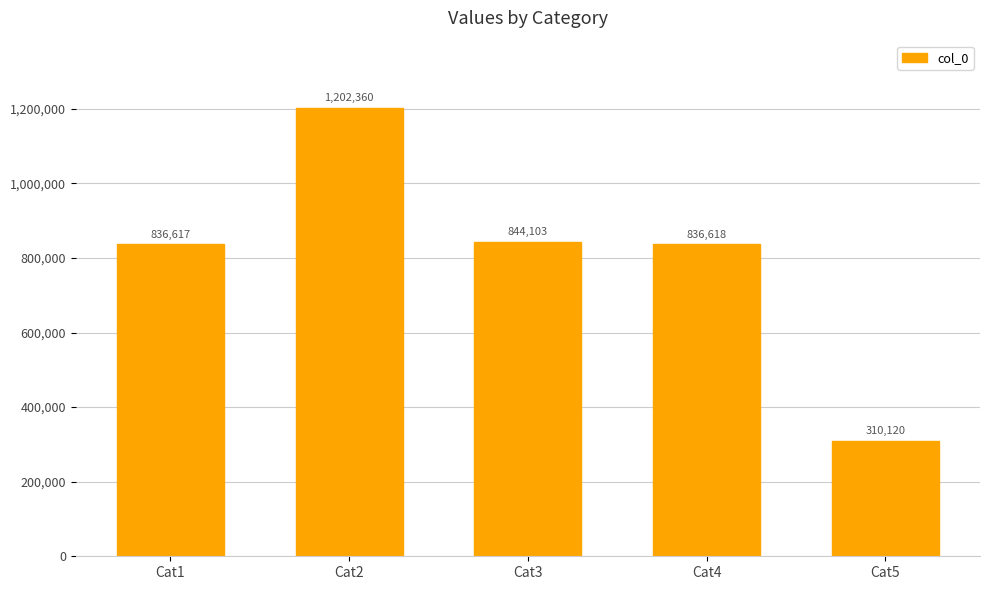

The chart shows a value of 836618 at Cat4. True or false?

True